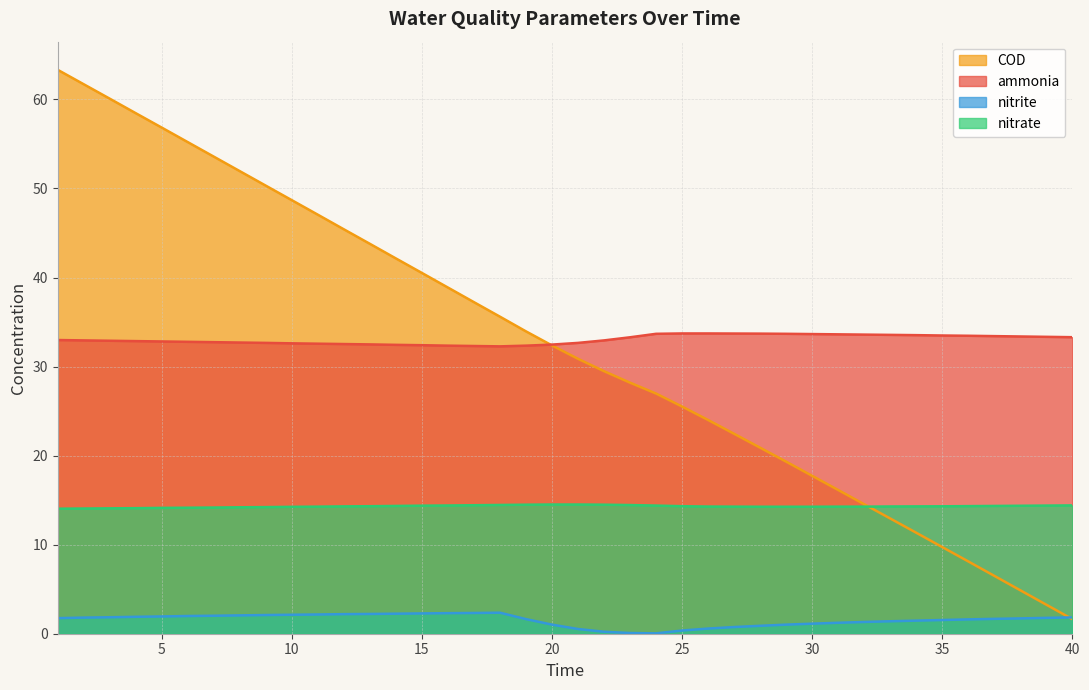

What is the difference between the maximum and minimum values in the ammonia series?

1.4